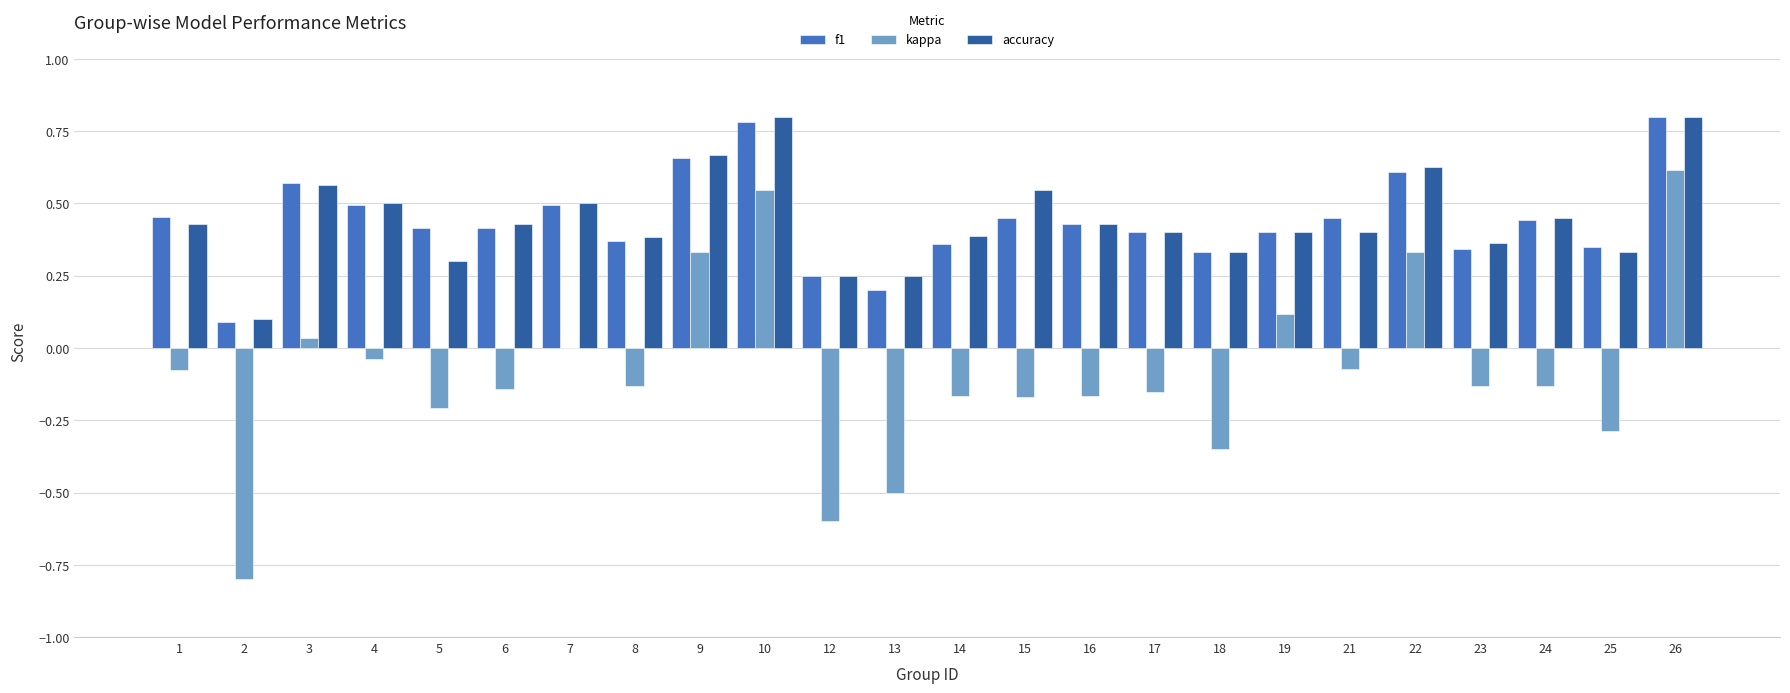

Which series changed the most between 13 and 25?

kappa